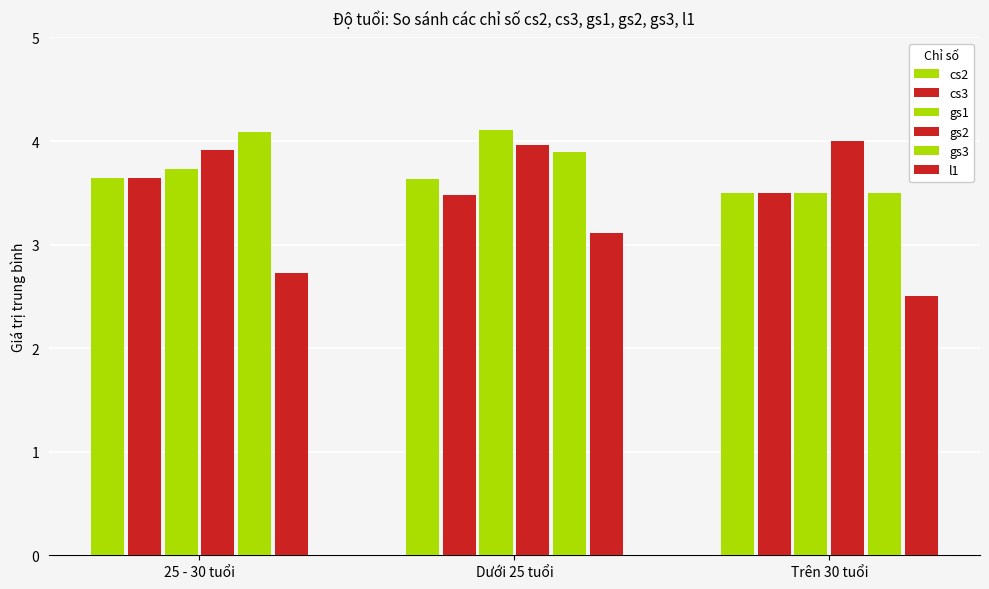

How many bars are there in total?

18